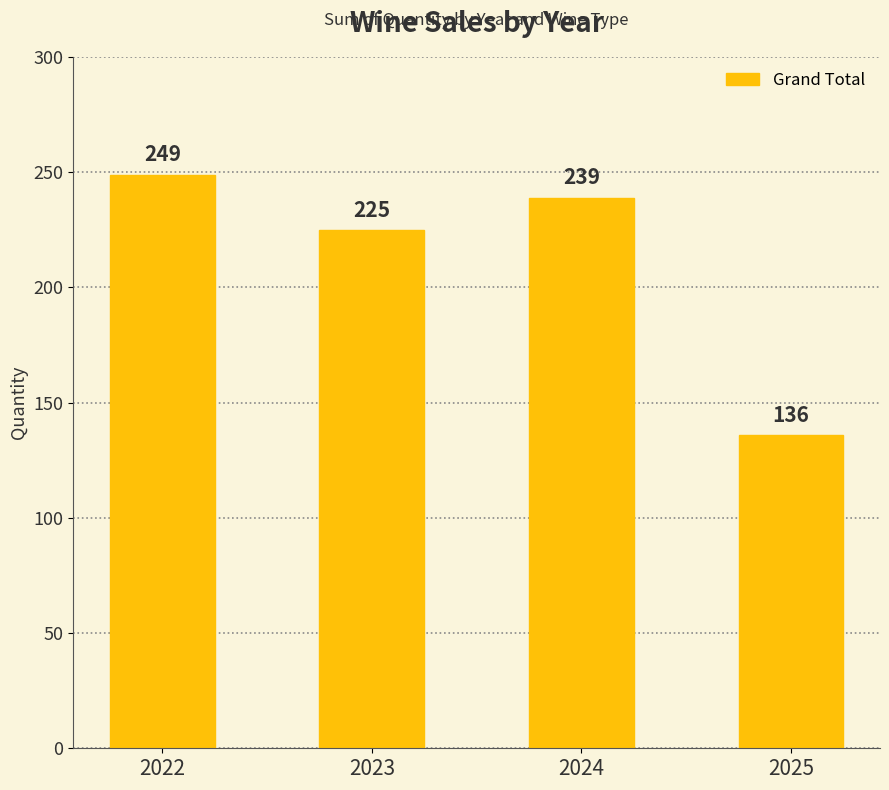

What is the value of the 4th bar from the left?

136